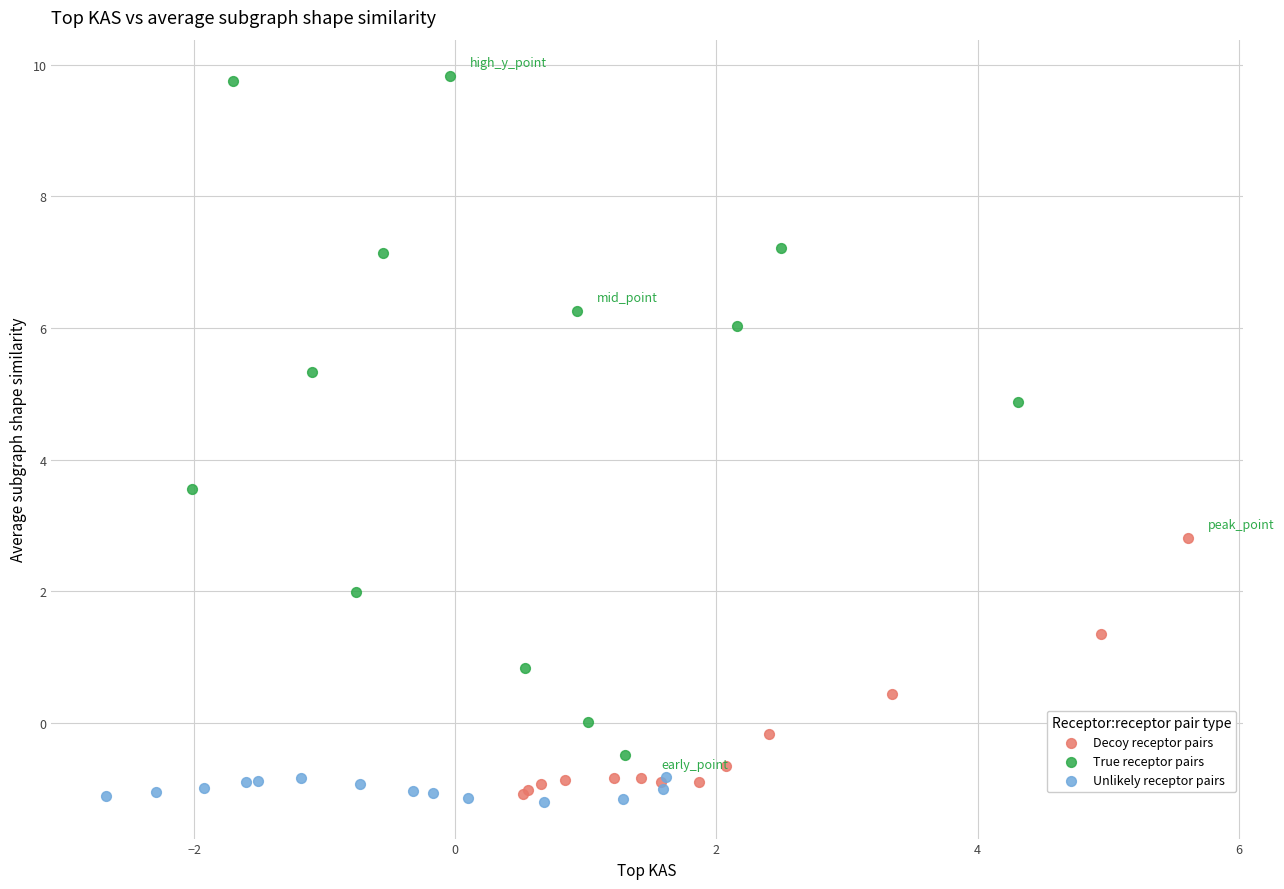

Which series has the widest spread of Y values?

True receptor pairs